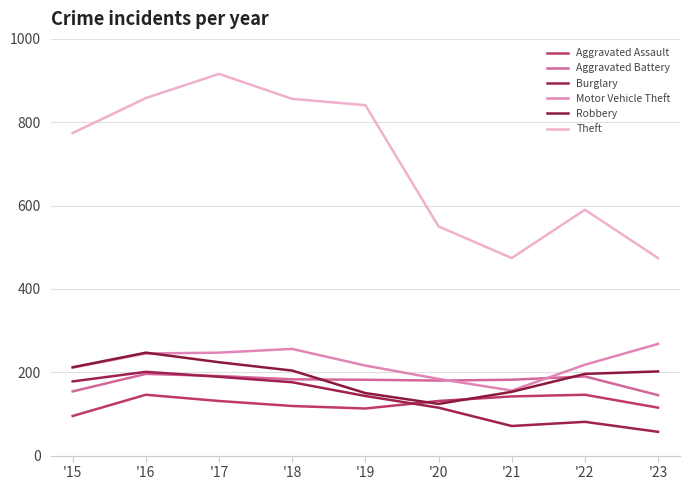

How many lines are shown in the chart?

6